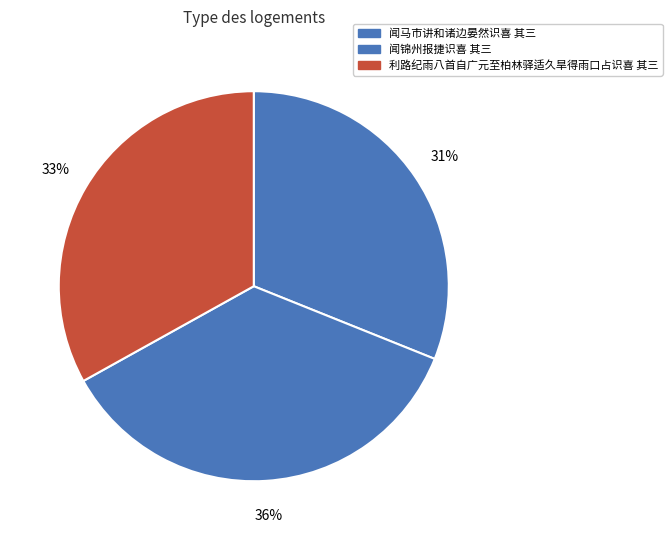

Does 闻锦州报捷识喜 其三 represent more than half of the total?

No